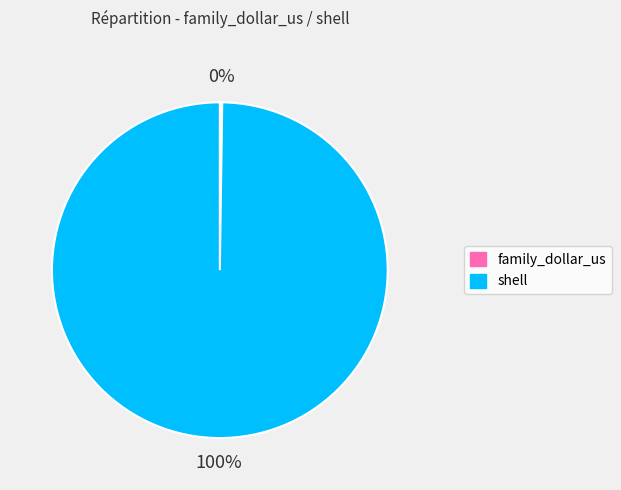

Which category has the biggest portion of the pie?

shell